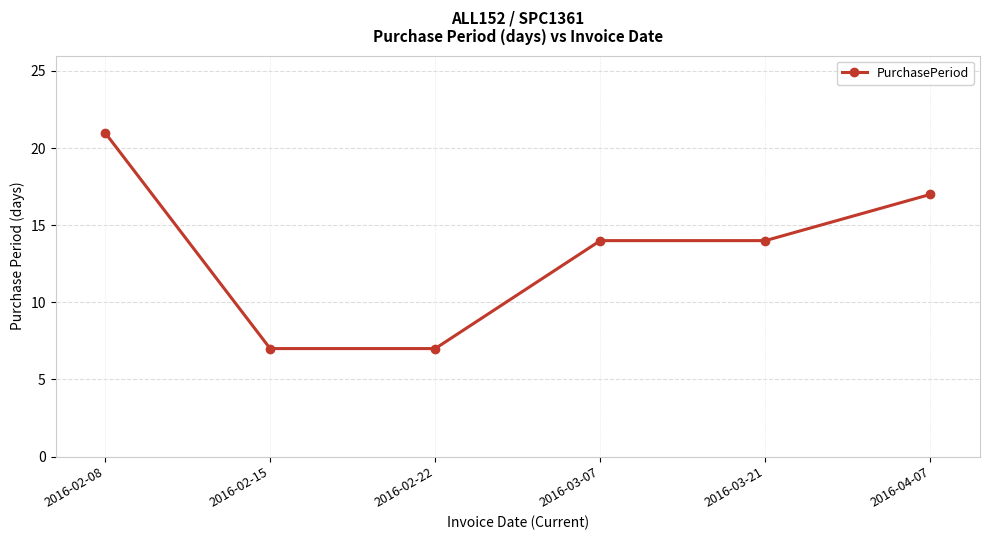

What is the smallest value displayed?

7